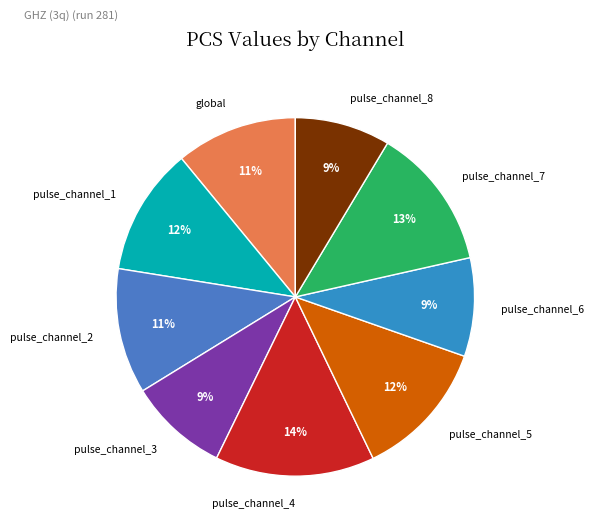

Which has a higher value, pulse_channel_6 or global?

global